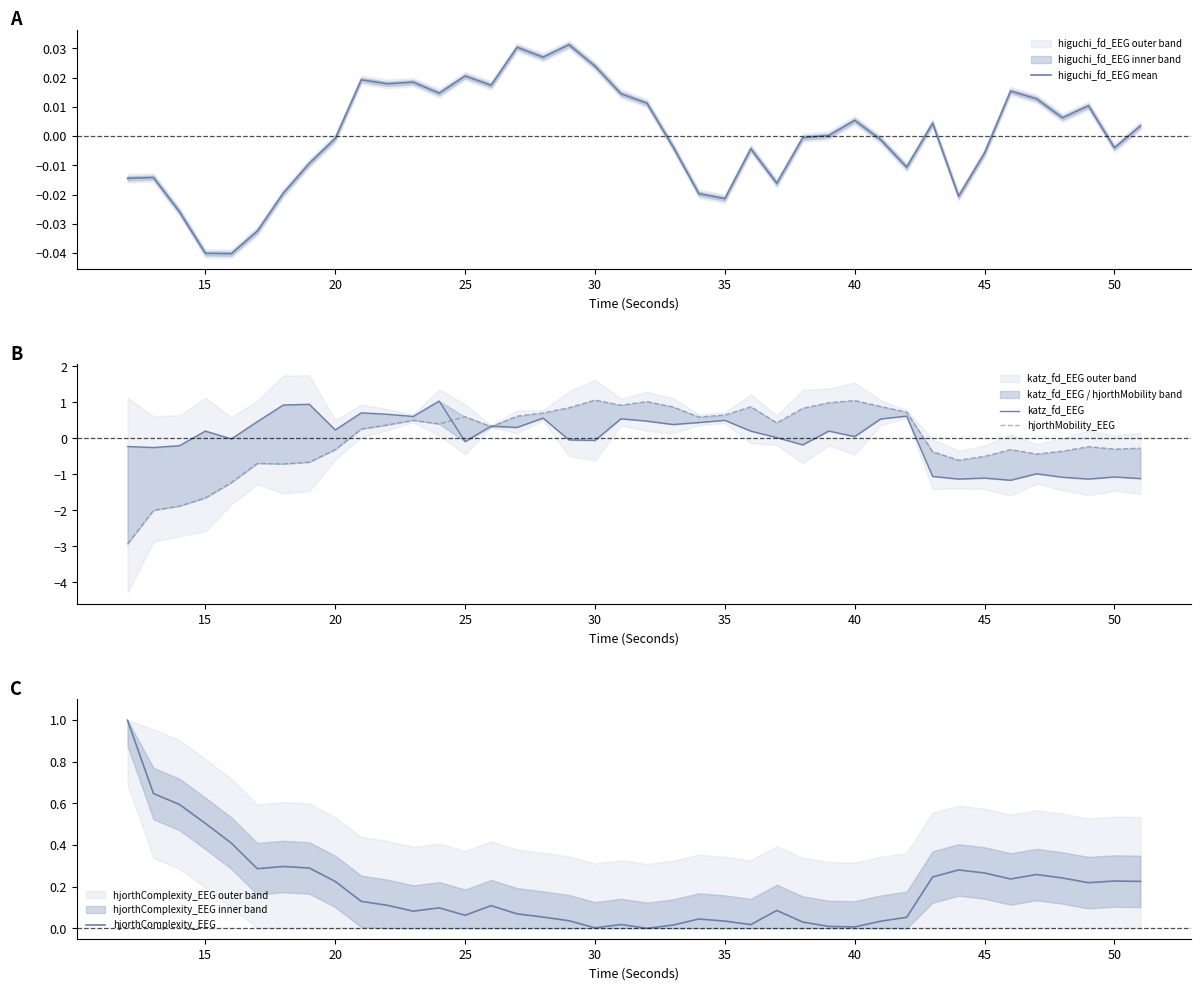

What is the highest value of the hjorthComplexity_EEG series?

1.0